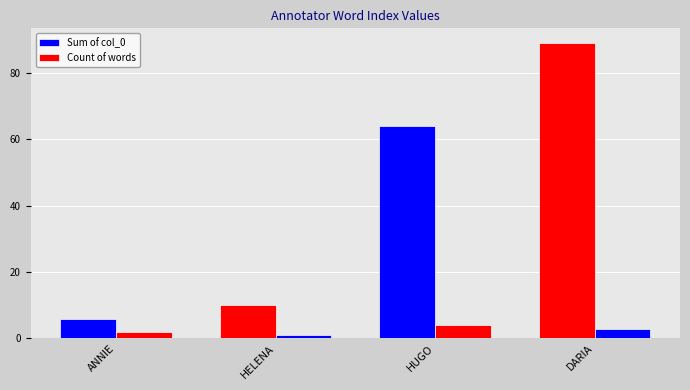

What is the difference between the maximum and minimum values in the Count of words series?

3